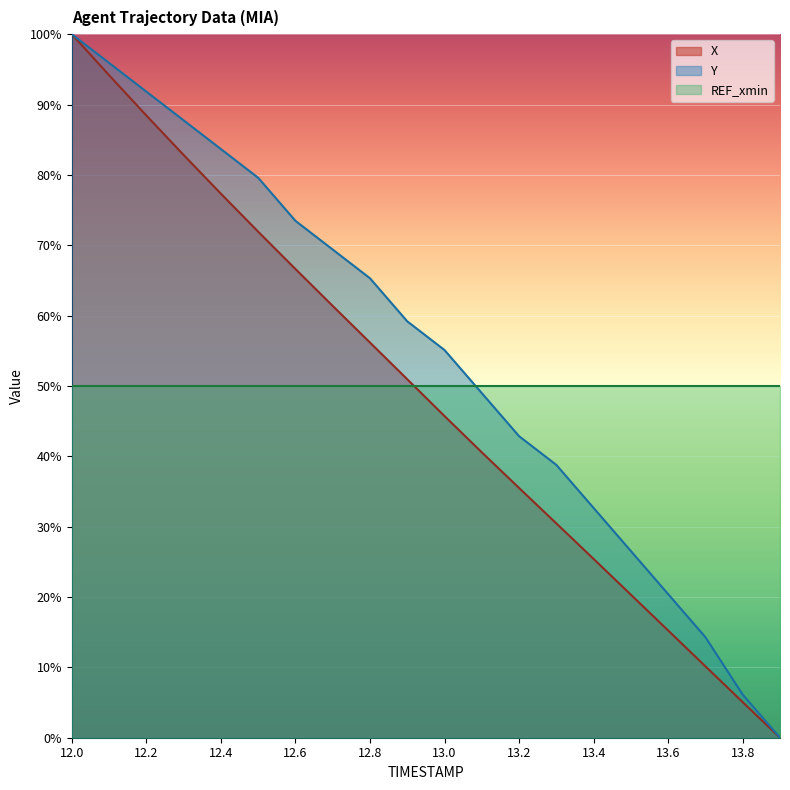

True or false: Y has a value of 59.2 at 12.9.

True